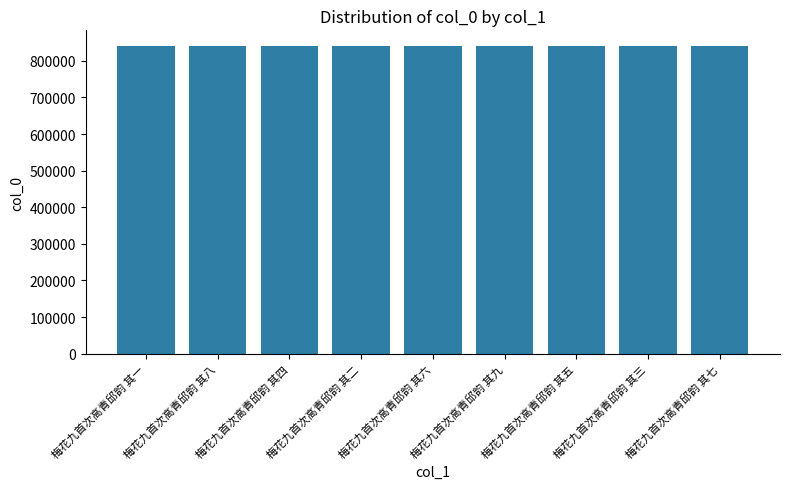

True or false: the data shows 1475832 at 梅花九首次高青邱韵 其八.

False